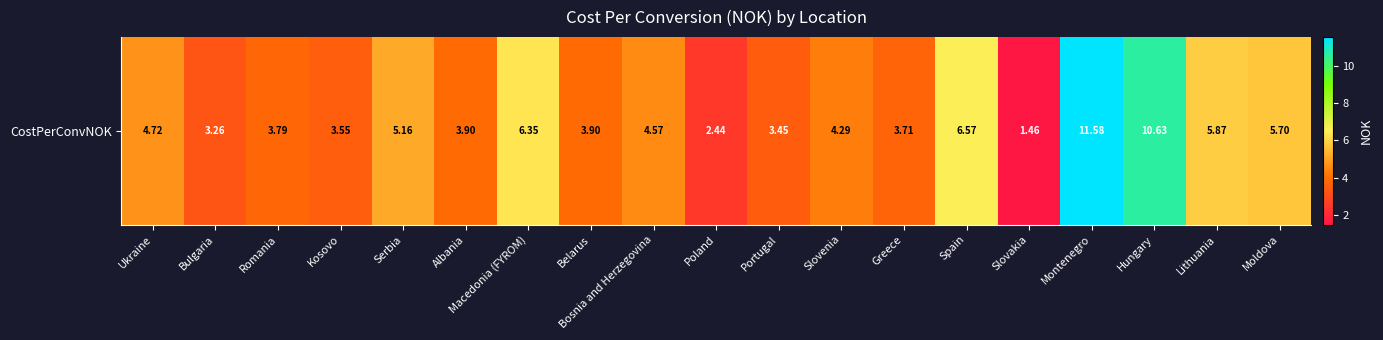

List the labels in order of value, smallest first.

Slovakia, Poland, Bulgaria, Portugal, Kosovo, Greece, Romania, Albania, Belarus, Slovenia, Bosnia and Herzegovina, Ukraine, Serbia, Moldova, Lithuania, Macedonia (FYROM), Spain, Hungary, Montenegro